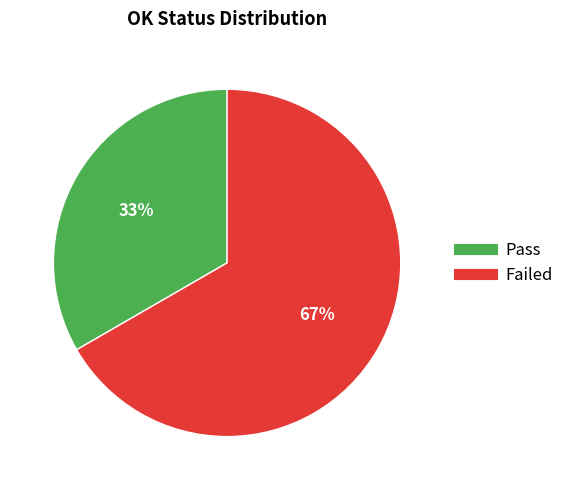

Which has a higher value, Pass or Failed?

Failed